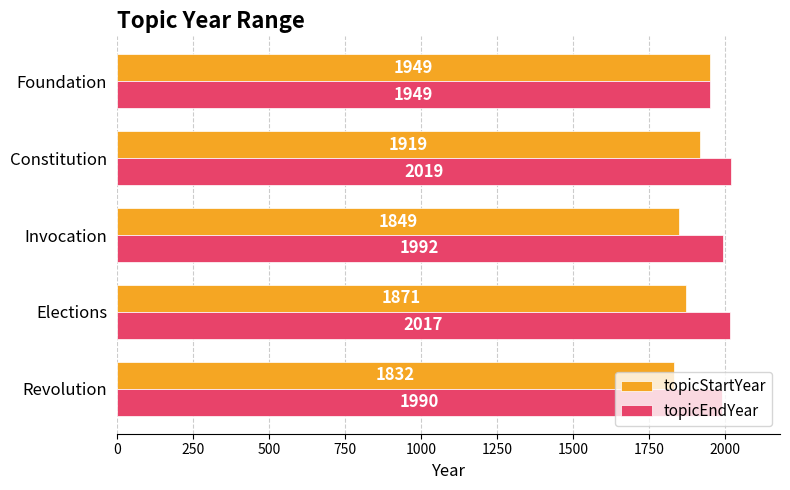

What is the average value of the topicStartYear series?

1884